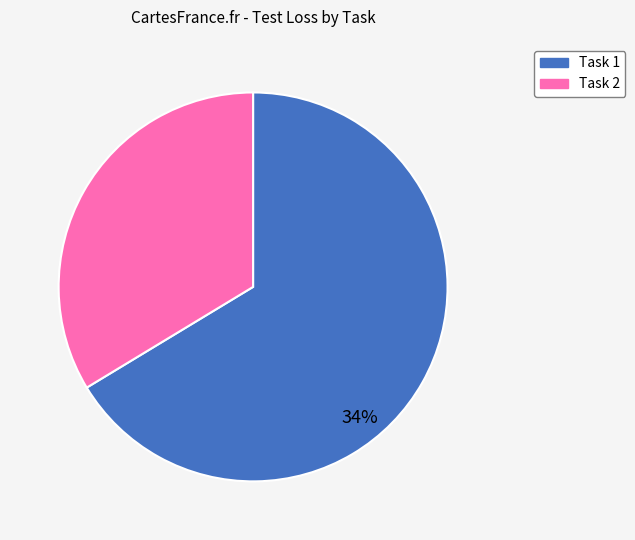

Which slice represents more than half of the pie?

Task 1